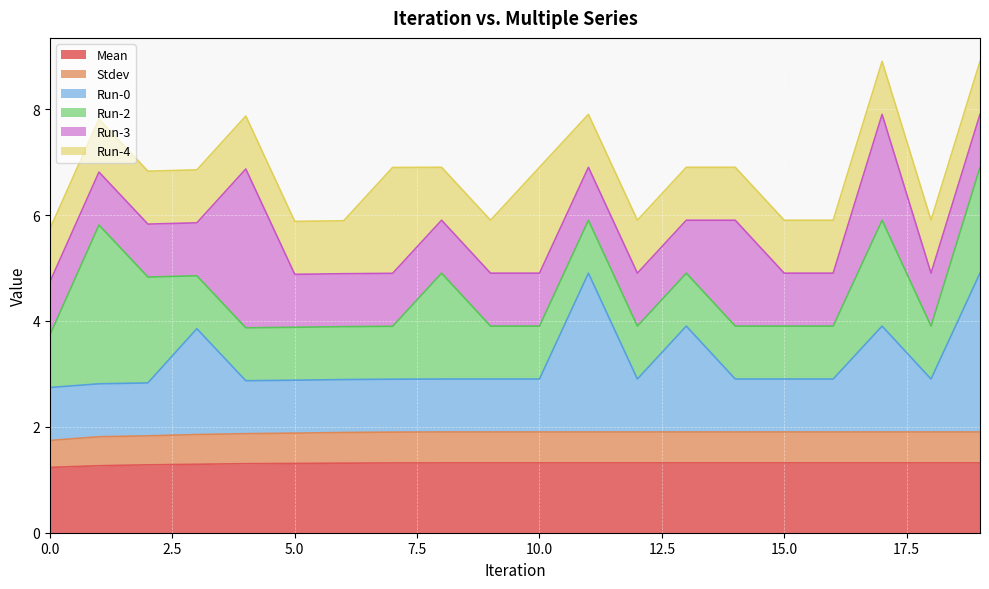

At how many categories does at least one series exceed 4?

2